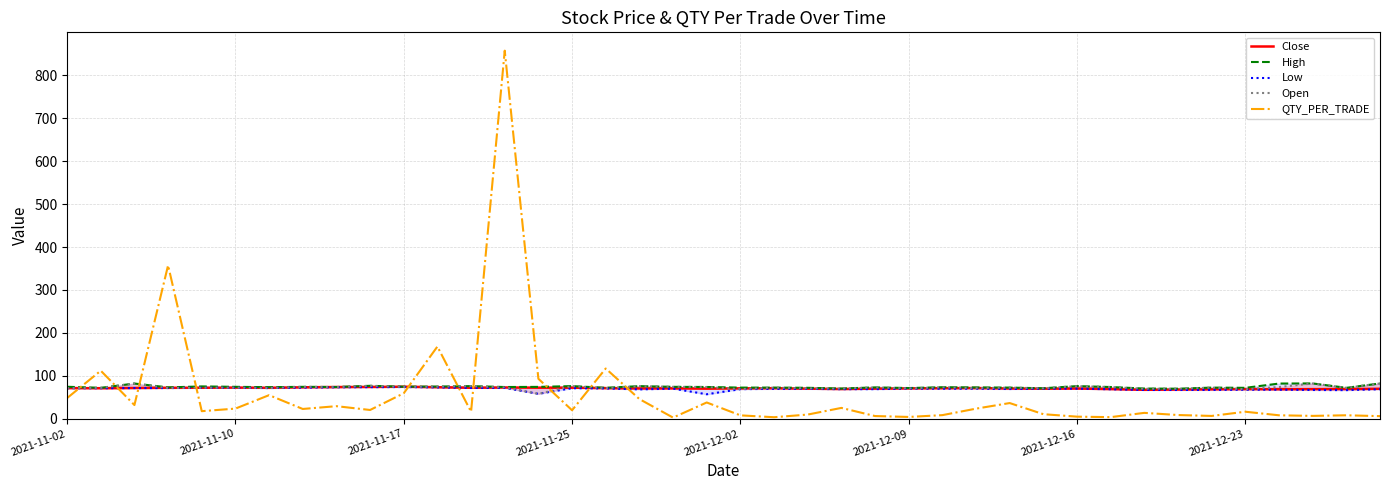

Is it true that QTY_PER_TRADE equals 7.9 at 2021-12-02?

True